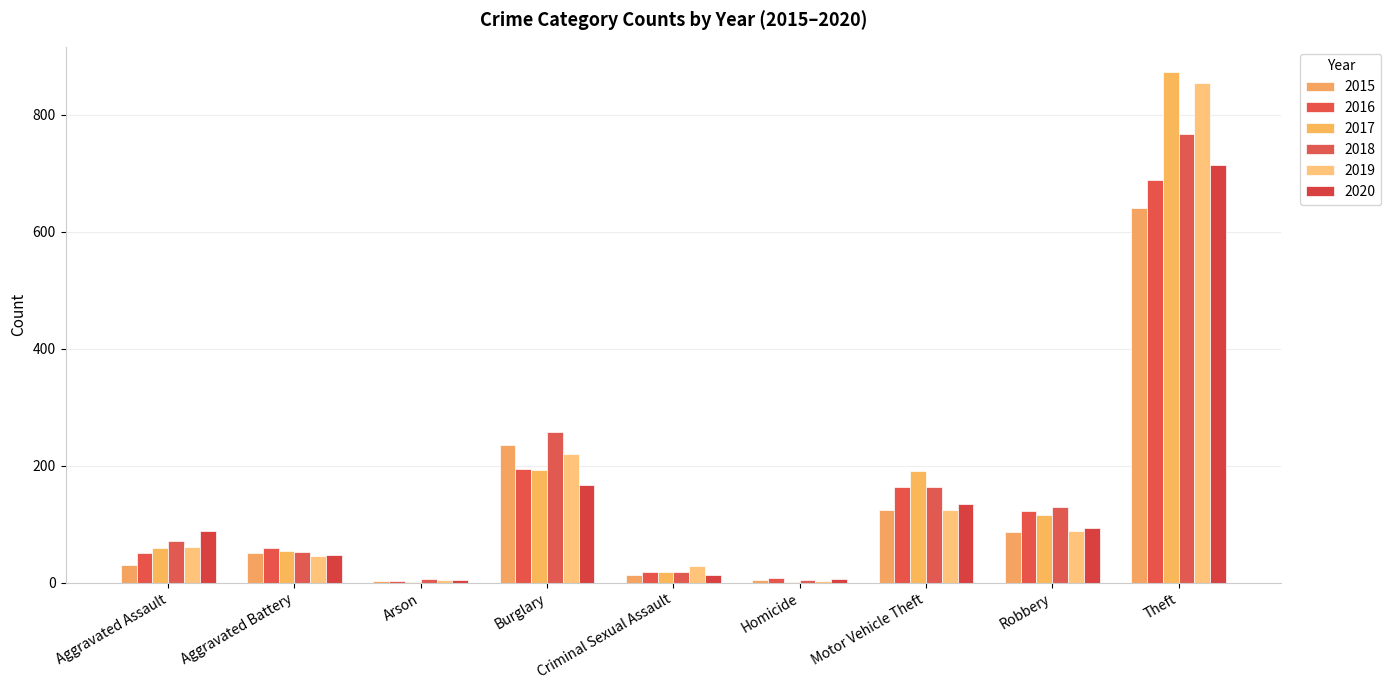

Does the chart contain stacked bars?

No